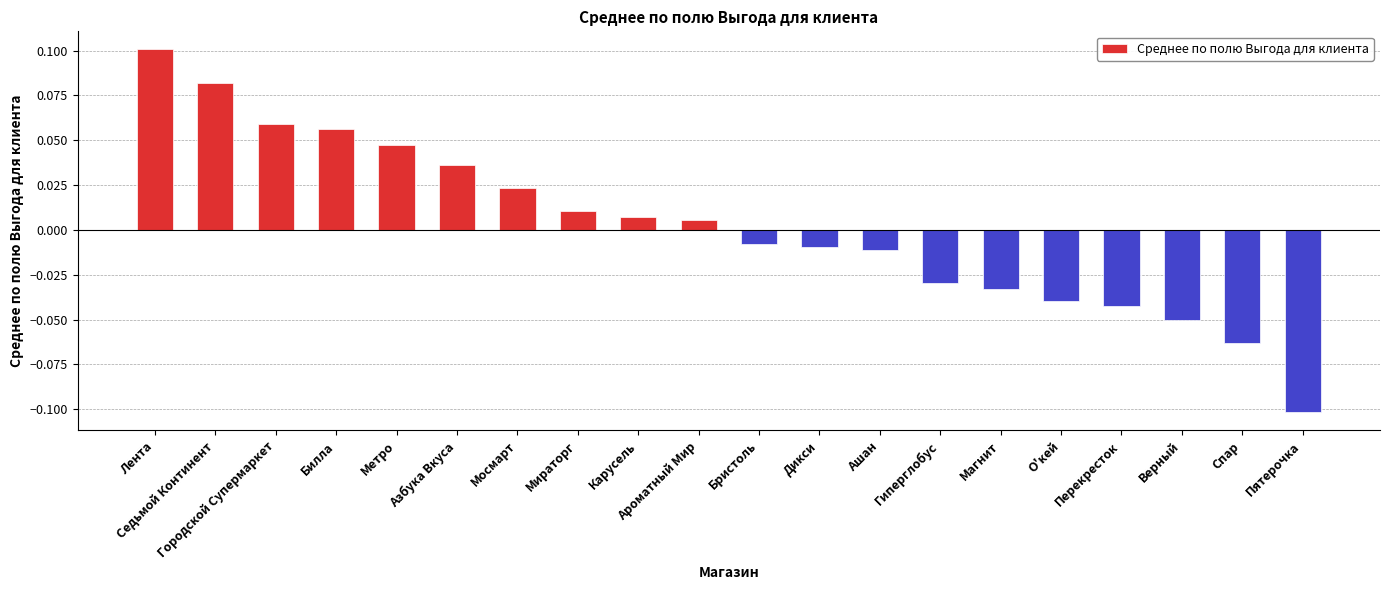

Is it true that the value at Седьмой Континент is 0.1?

True